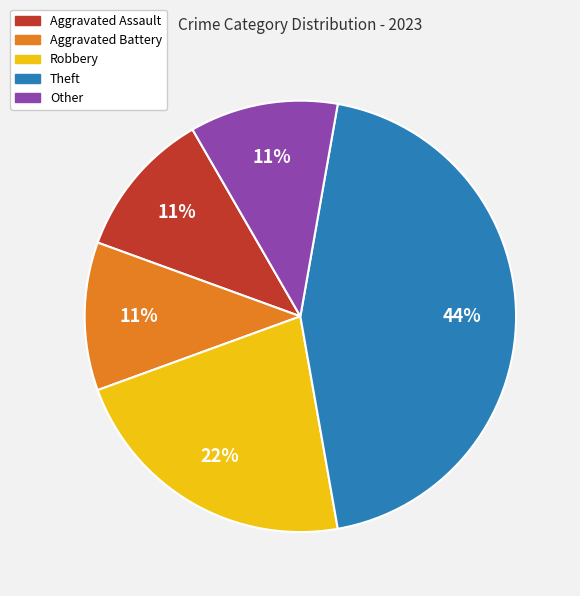

What is the largest slice in the pie chart?

Theft